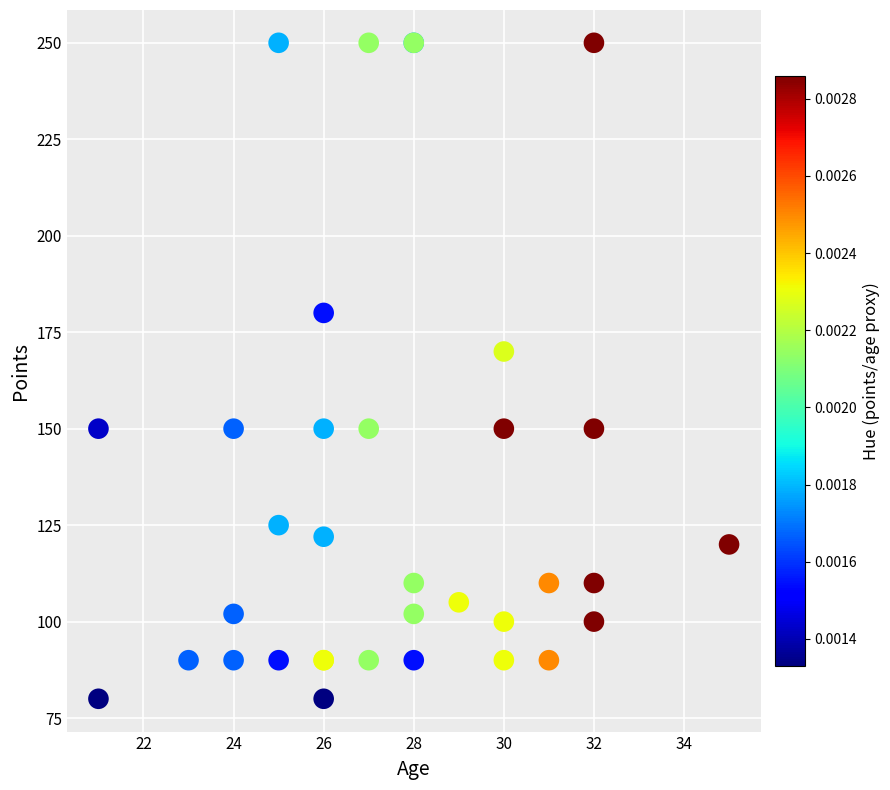

What Y value in the scatter plot is closest to 165?

170